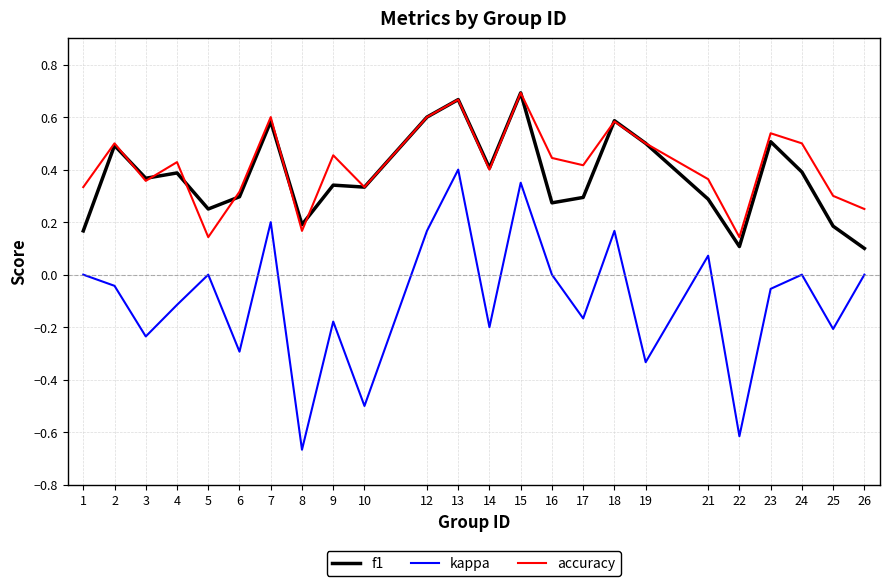

True or false: kappa and accuracy cross at least once.

False